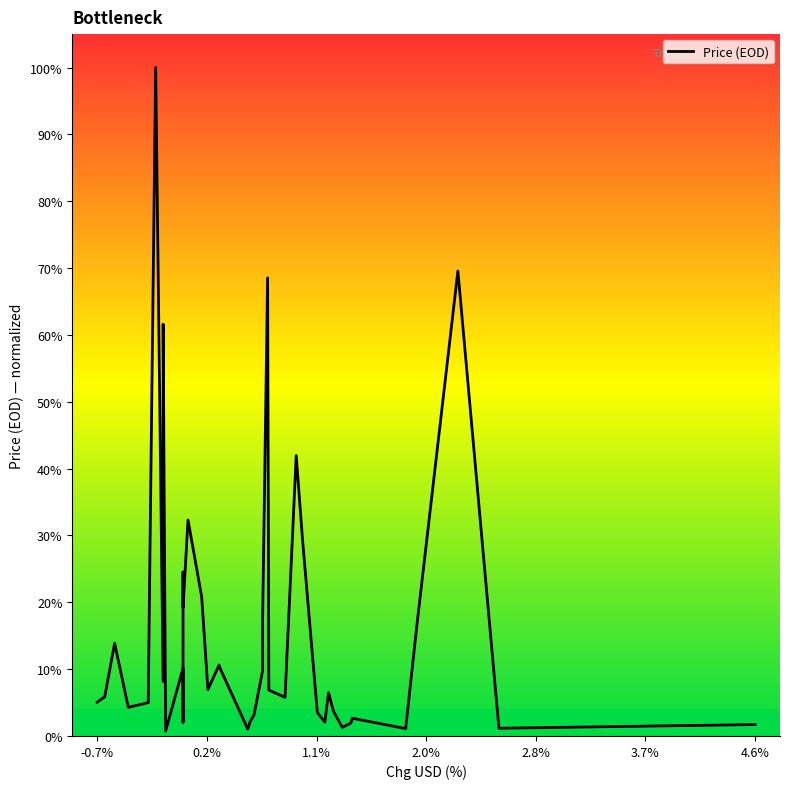

What is the difference between the maximum and second lowest values?

99.0